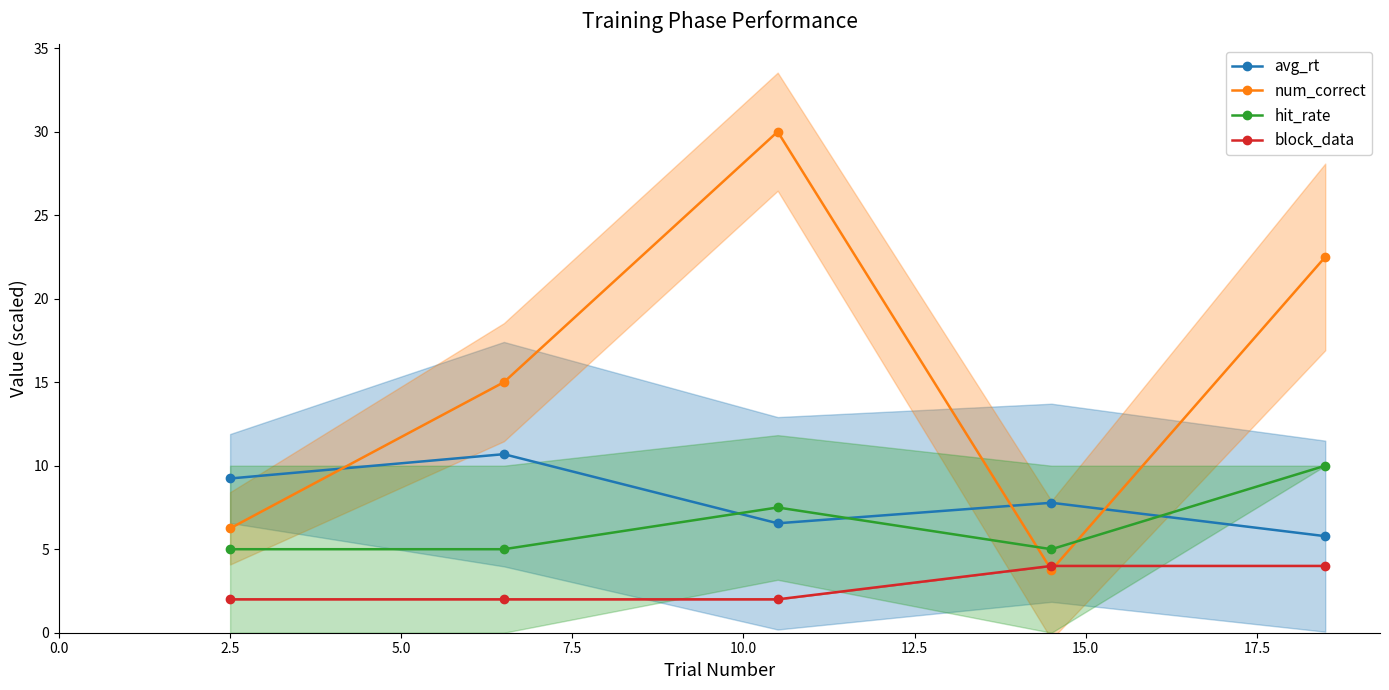

How many values in the avg_rt series exceed 7?

3